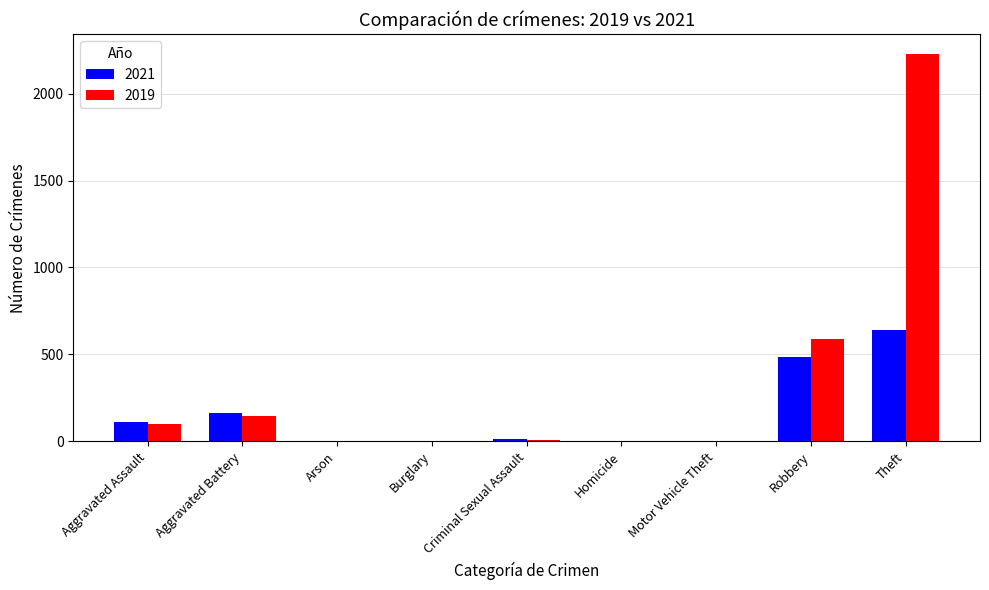

What are all the series names shown in the legend?

2021, 2019